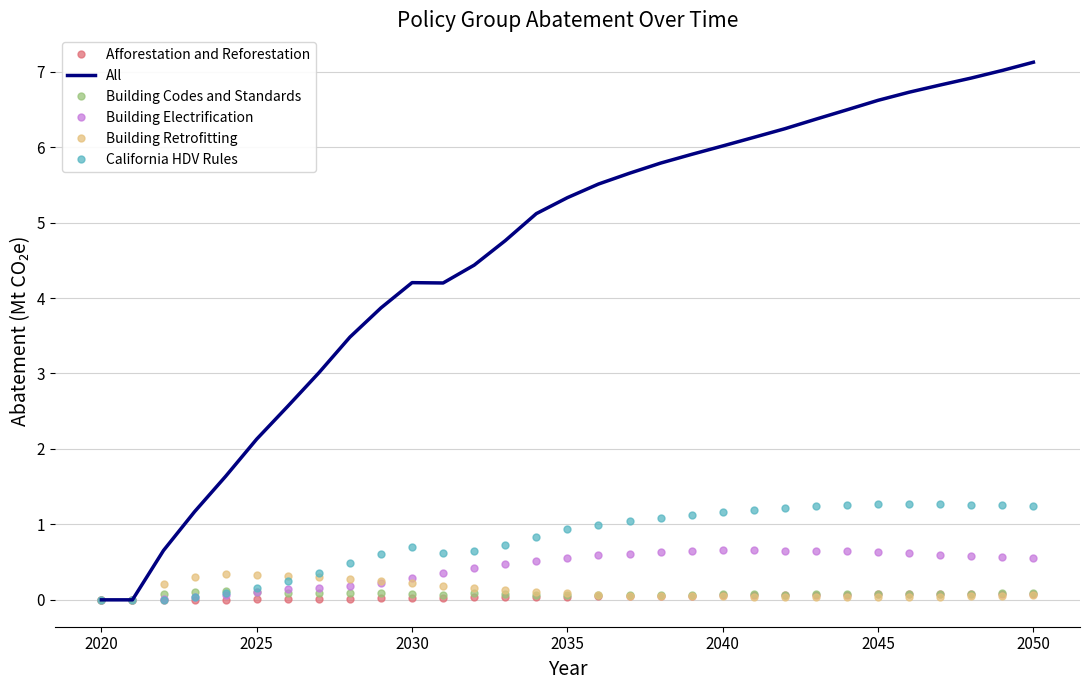

Which series has the widest spread of values?

All